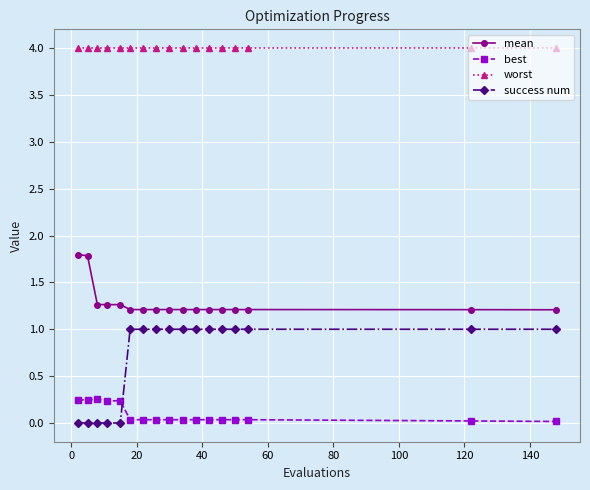

Which series has the largest total across all categories?

worst